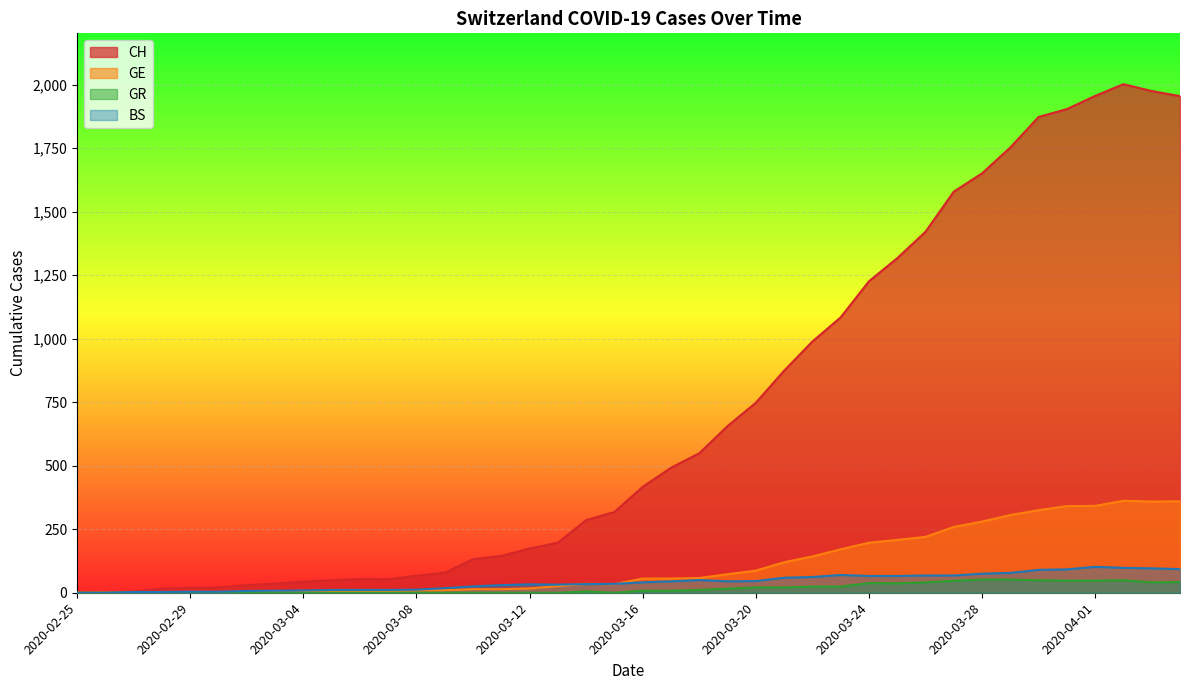

Reading left to right, extract all data points from this chart.

CH: 2020-02-25=0	2020-02-26=1	2020-02-27=5	2020-02-28=17	2020-02-29=20	2020-03-01=21	2020-03-02=30	2020-03-03=36	2020-03-04=44	2020-03-05=49	2020-03-06=54	2020-03-07=53	2020-03-08=67	2020-03-09=79	2020-03-10=132	2020-03-11=145	2020-03-12=174	2020-03-13=197	2020-03-14=286	2020-03-15=318	2020-03-16=417	2020-03-17=492	2020-03-18=549	2020-03-19=656	2020-03-20=748	2020-03-21=874	2020-03-22=989	2020-03-23=1084	2020-03-24=1226	2020-03-25=1317	2020-03-26=1421	2020-03-27=1579	2020-03-28=1651	2020-03-29=1753	2020-03-30=1873	2020-03-31=1904	2020-04-01=1956	2020-04-02=2002	2020-04-03=1975	2020-04-04=1955
GE: 2020-02-25=0	2020-02-26=1	2020-02-27=1	2020-02-28=2	2020-02-29=3	2020-03-01=3	2020-03-02=3	2020-03-03=4	2020-03-04=4	2020-03-05=5	2020-03-06=7	2020-03-07=7	2020-03-08=9	2020-03-09=10	2020-03-10=14	2020-03-11=14	2020-03-12=17	2020-03-13=26	2020-03-14=35	2020-03-15=34	2020-03-16=56	2020-03-17=56	2020-03-18=58	2020-03-19=73	2020-03-20=87	2020-03-21=120	2020-03-22=143	2020-03-23=171	2020-03-24=197	2020-03-25=208	2020-03-26=220	2020-03-27=259	2020-03-28=280	2020-03-29=306	2020-03-30=325	2020-03-31=341	2020-04-01=342	2020-04-02=362	2020-04-03=359	2020-04-04=360
GR: 2020-02-25=0	2020-02-26=0	2020-02-27=0	2020-02-28=0	2020-02-29=0	2020-03-01=0	2020-03-02=0	2020-03-03=0	2020-03-04=0	2020-03-05=0	2020-03-06=0	2020-03-07=0	2020-03-08=0	2020-03-09=0	2020-03-10=0	2020-03-11=0	2020-03-12=0	2020-03-13=0	2020-03-14=5	2020-03-15=0	2020-03-16=8	2020-03-17=8	2020-03-18=11	2020-03-19=16	2020-03-20=21	2020-03-21=21	2020-03-22=24	2020-03-23=24	2020-03-24=38	2020-03-25=37	2020-03-26=41	2020-03-27=47	2020-03-28=52	2020-03-29=52	2020-03-30=49	2020-03-31=48	2020-04-01=48	2020-04-02=49	2020-04-03=41	2020-04-04=42
BS: 2020-02-25=0	2020-02-26=0	2020-02-27=3	2020-02-28=3	2020-02-29=4	2020-03-01=4	2020-03-02=7	2020-03-03=8	2020-03-04=9	2020-03-05=11	2020-03-06=11	2020-03-07=11	2020-03-08=12	2020-03-09=18	2020-03-10=25	2020-03-11=30	2020-03-12=33	2020-03-13=32	2020-03-14=34	2020-03-15=35	2020-03-16=41	2020-03-17=45	2020-03-18=50	2020-03-19=45	2020-03-20=46	2020-03-21=59	2020-03-22=62	2020-03-23=70	2020-03-24=66	2020-03-25=66	2020-03-26=68	2020-03-27=68	2020-03-28=75	2020-03-29=78	2020-03-30=90	2020-03-31=92	2020-04-01=102	2020-04-02=98	2020-04-03=96	2020-04-04=93